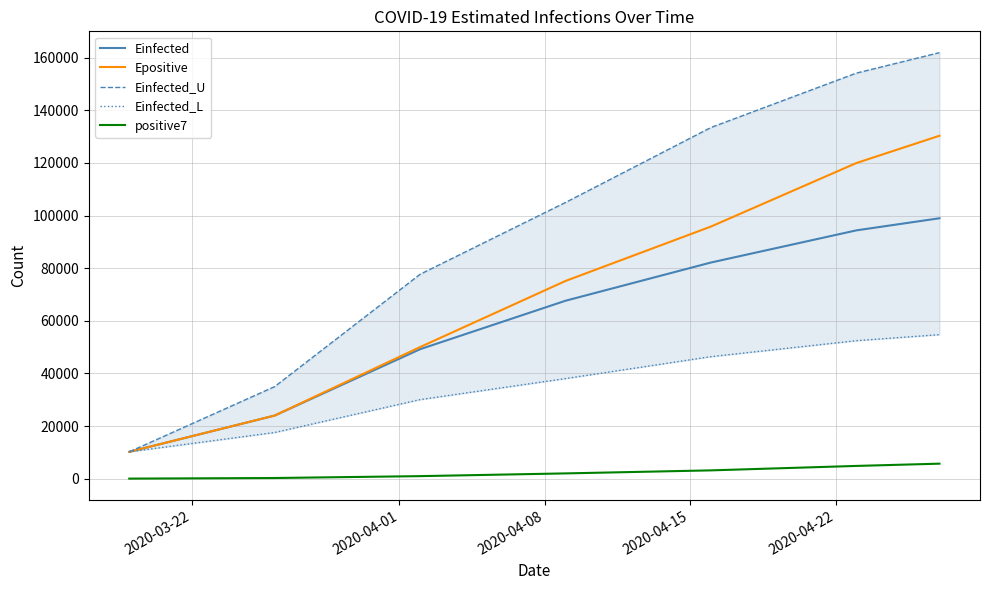

What is the maximum value for Einfected?

98976.9